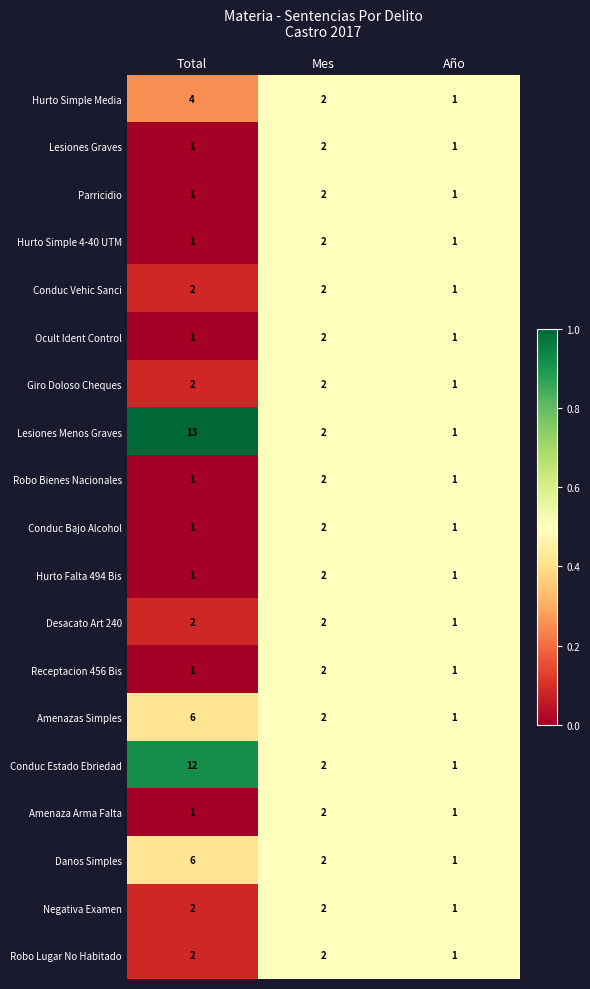

What is the sum of the Hurto Simple 4-40 UTM values at Mes and Año?

3